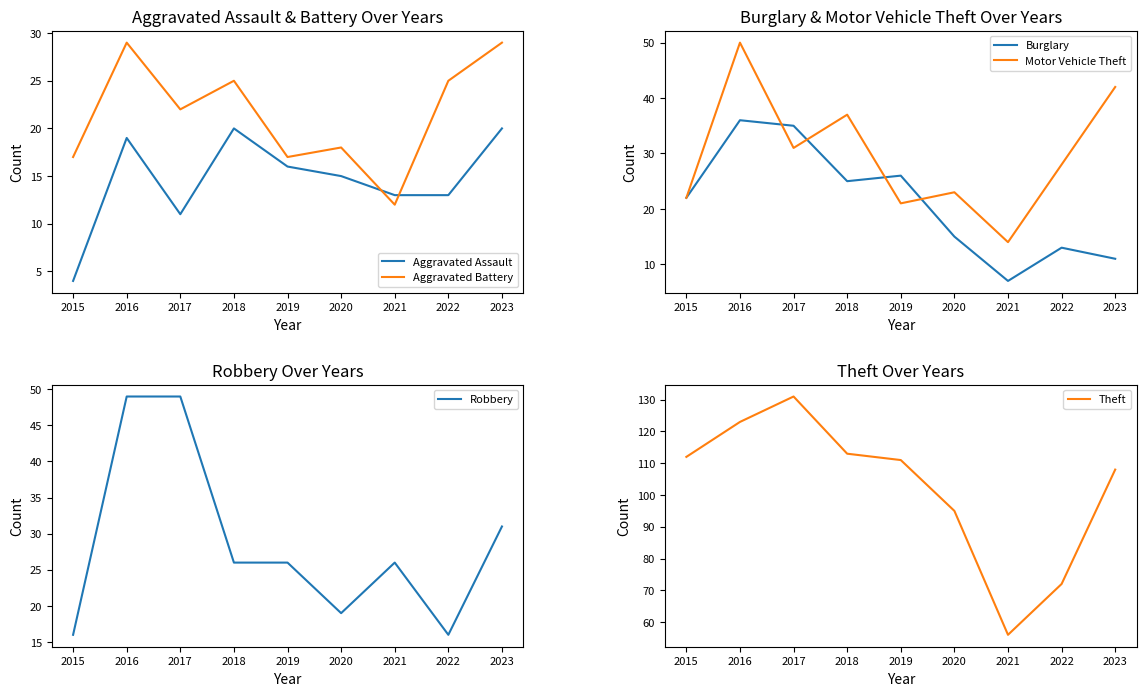

How many interior local valleys does the Aggravated Assault series have?

1